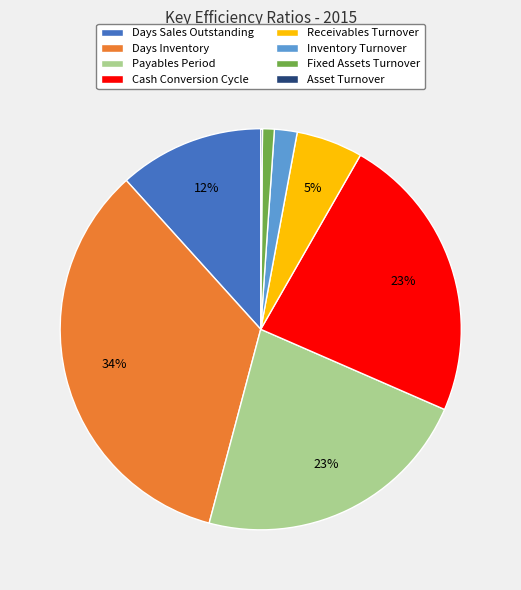

Which has a higher value, Receivables Turnover or Inventory Turnover?

Receivables Turnover